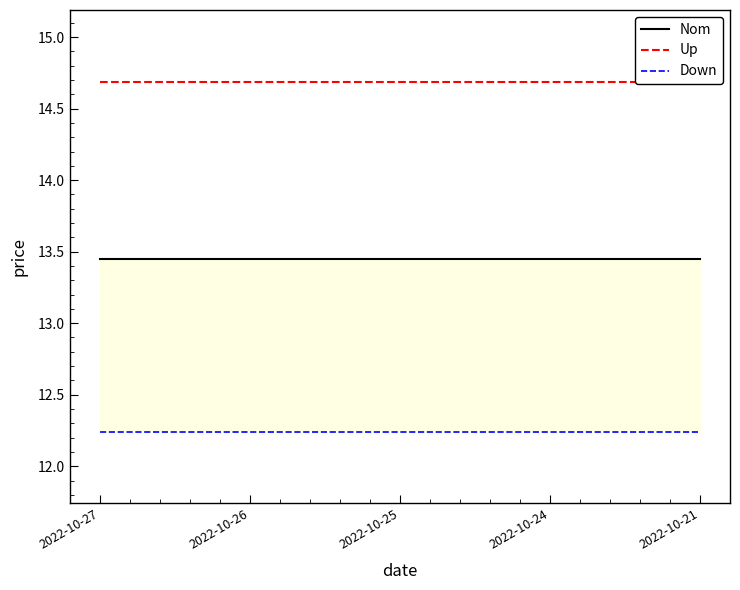

Where is Down nearest to the value 12?

2022-10-27